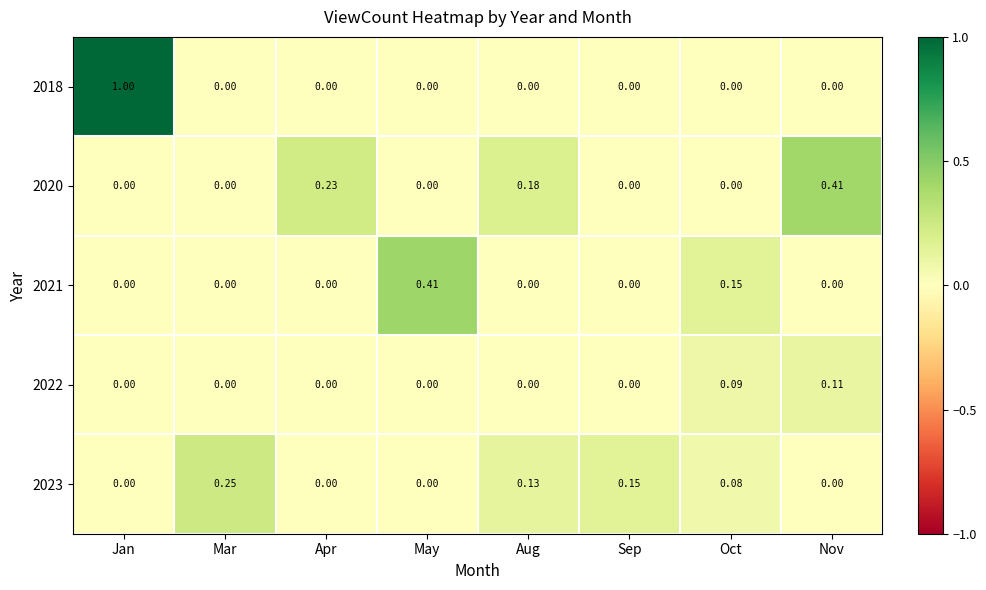

At which category does the chart reach its peak across all series?

Jan